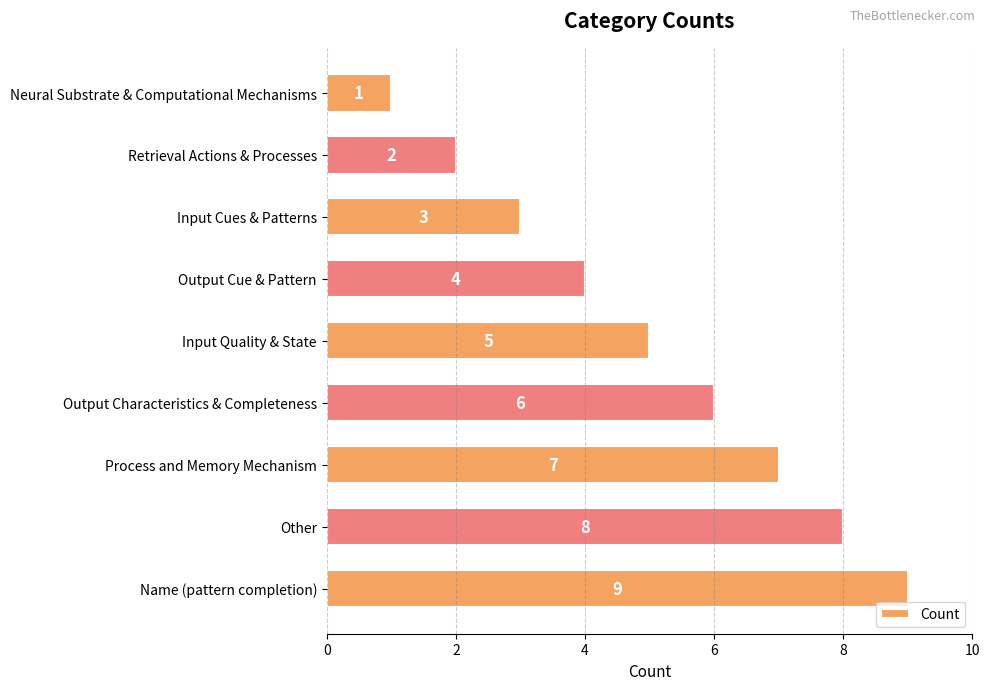

What is the value of the 1st bar from the top?

1